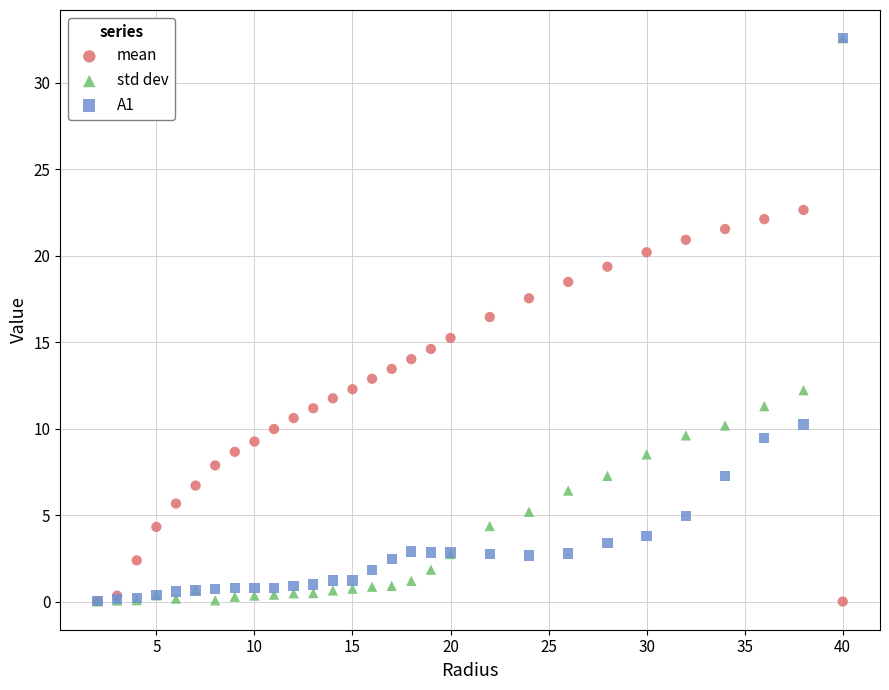

What are all the series names shown in the legend?

mean, std dev, A1